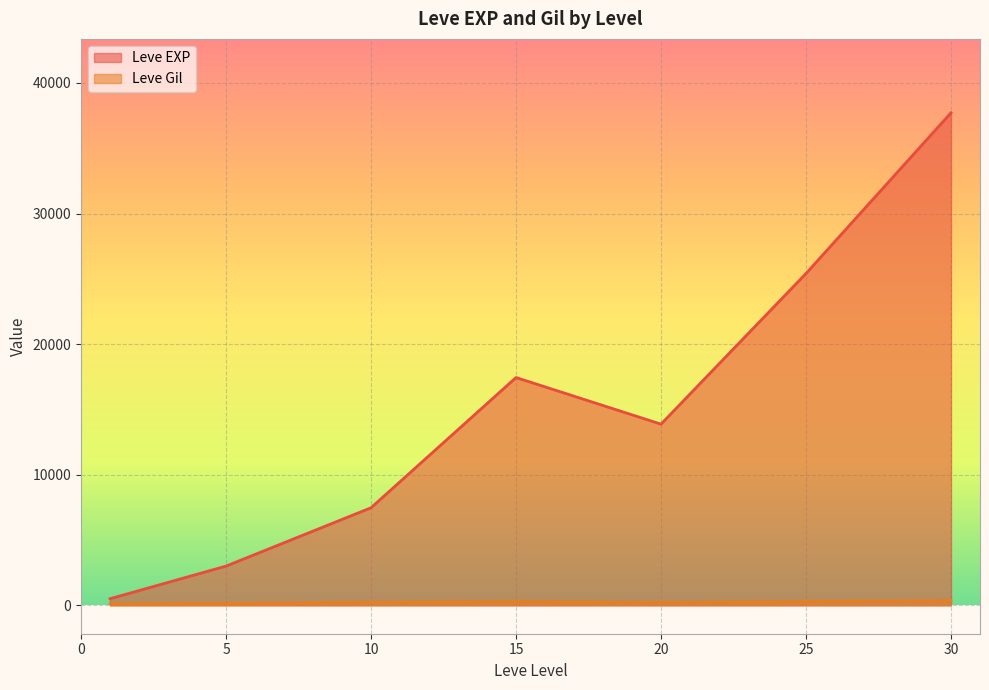

Which series has the largest total across all categories?

Leve EXP